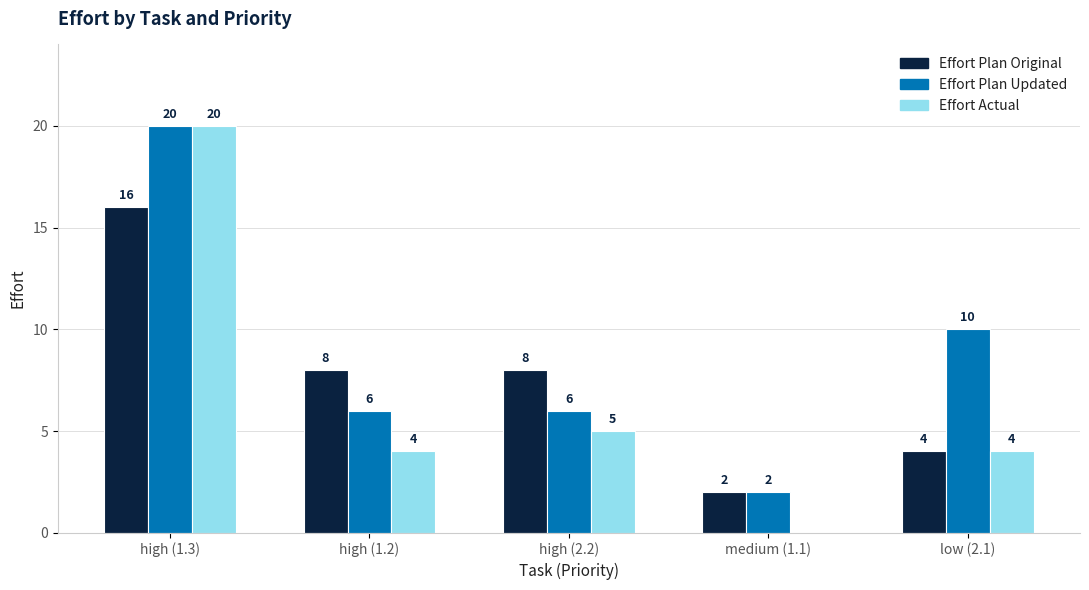

At which label does Effort Plan Original first exceed 8?

high (1.3)